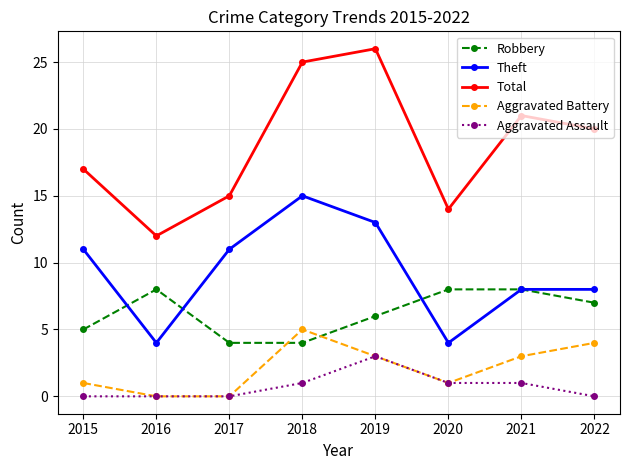

How many lines are shown in the chart?

5